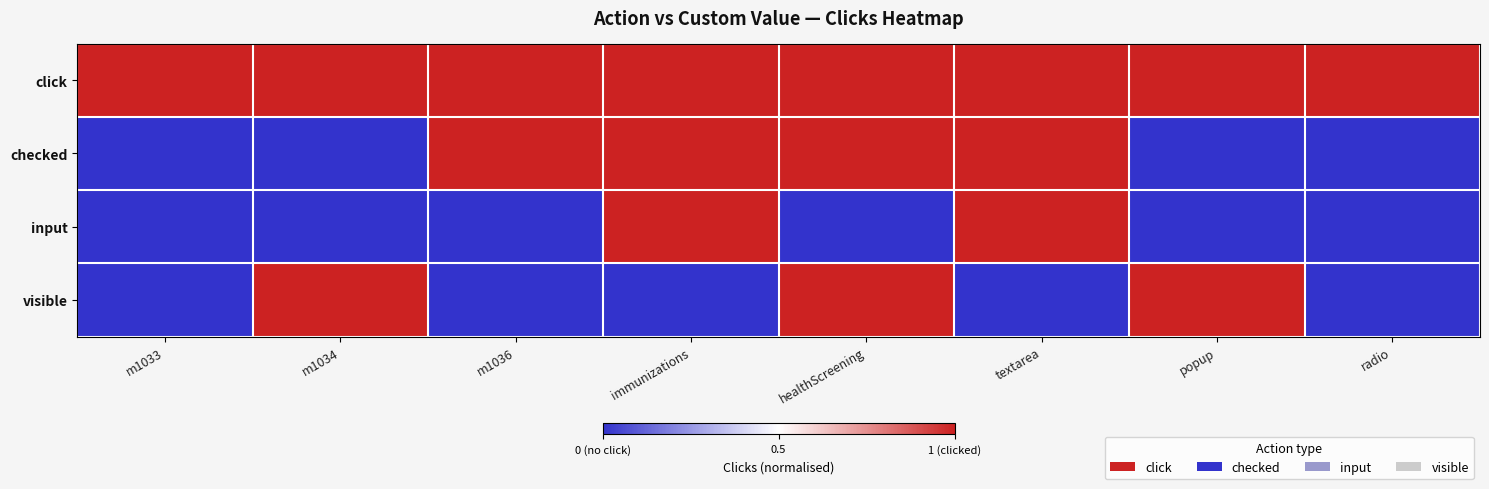

List the series in order of their overall mean, highest first.

click, checked, visible, input